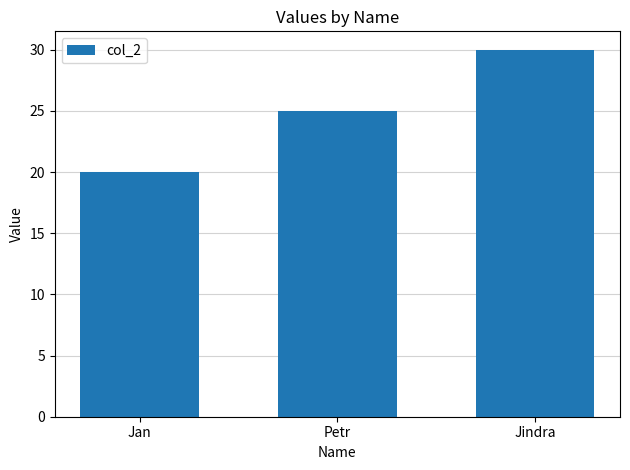

Rank the categories by value from highest to lowest.

Jindra, Petr, Jan